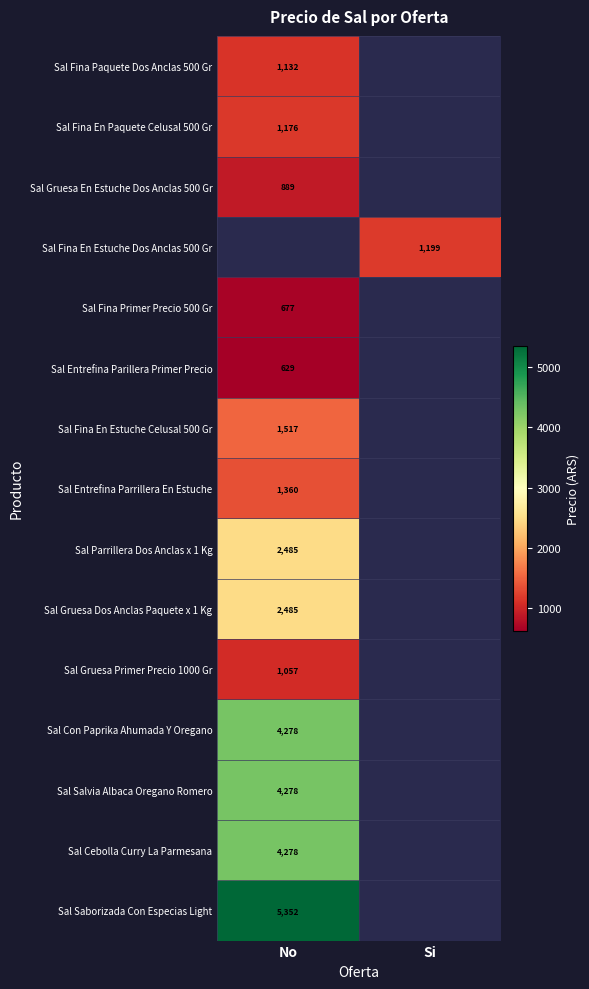

True or false: Sal Gruesa Primer Precio 1000 Gr has a value of 1057.0 at No.

True